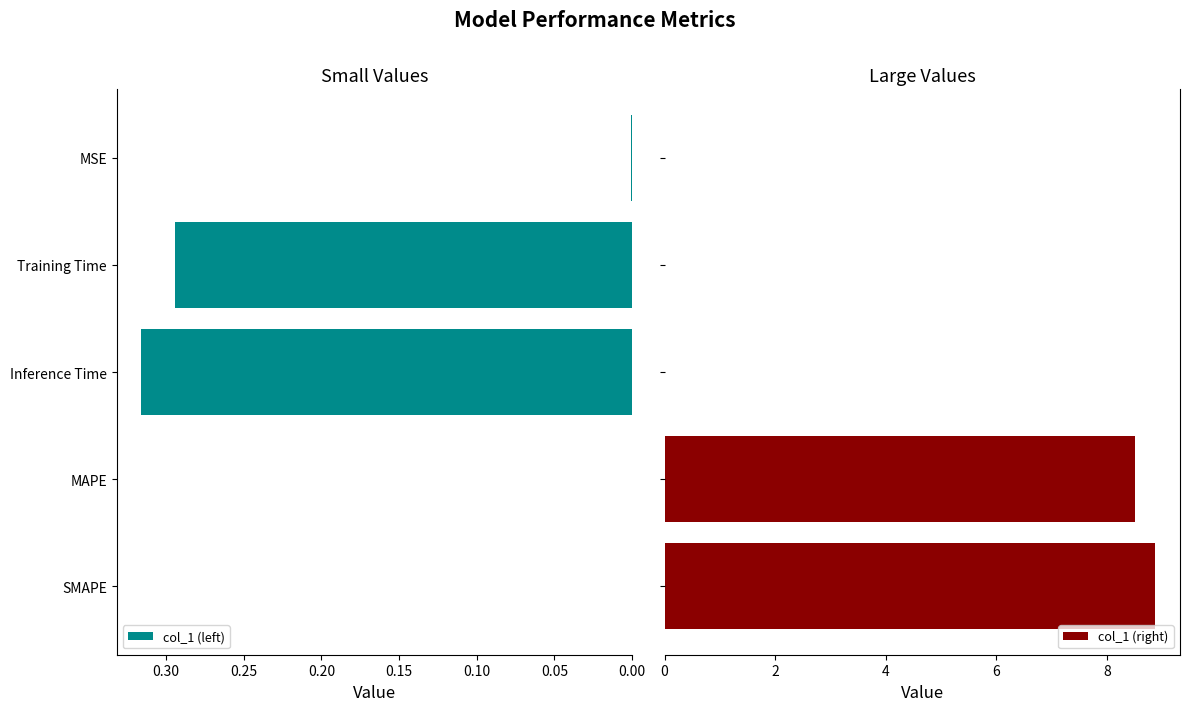

What is the difference between the maximum and minimum values in the col_1 (left) series?

0.3